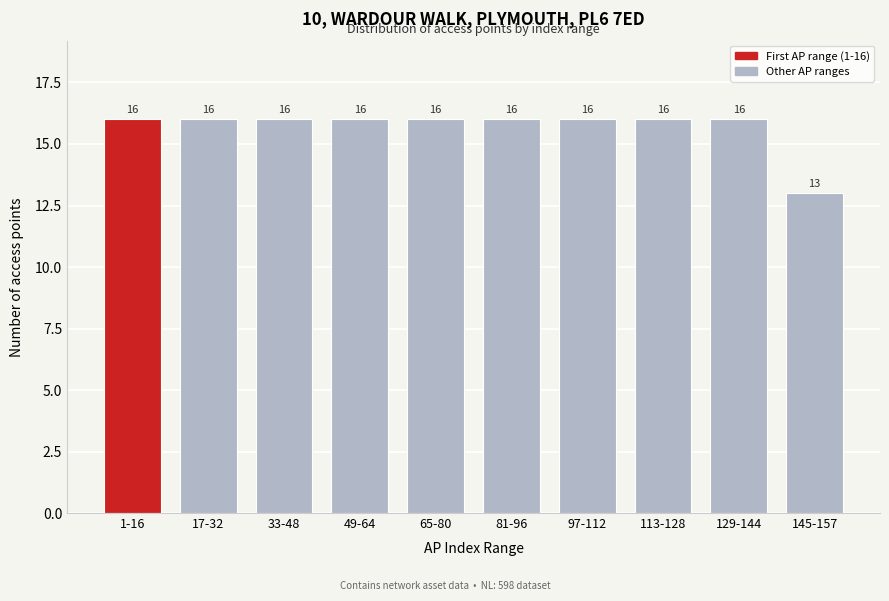

Reading left to right, what are all the values shown in this chart?

16	16	16	16	16	16	16	16	16	13